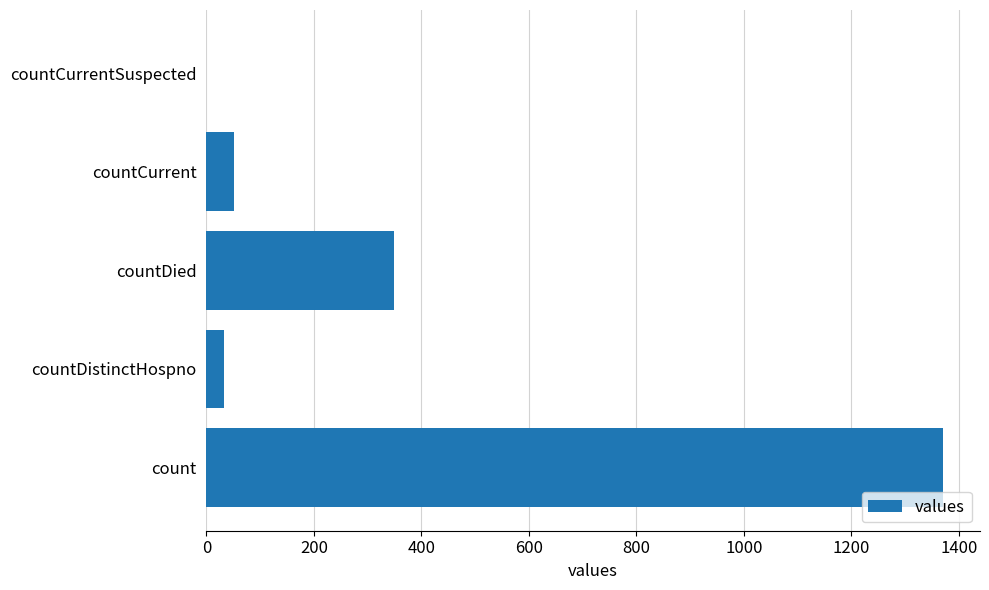

Count the number of categories in the chart.

5